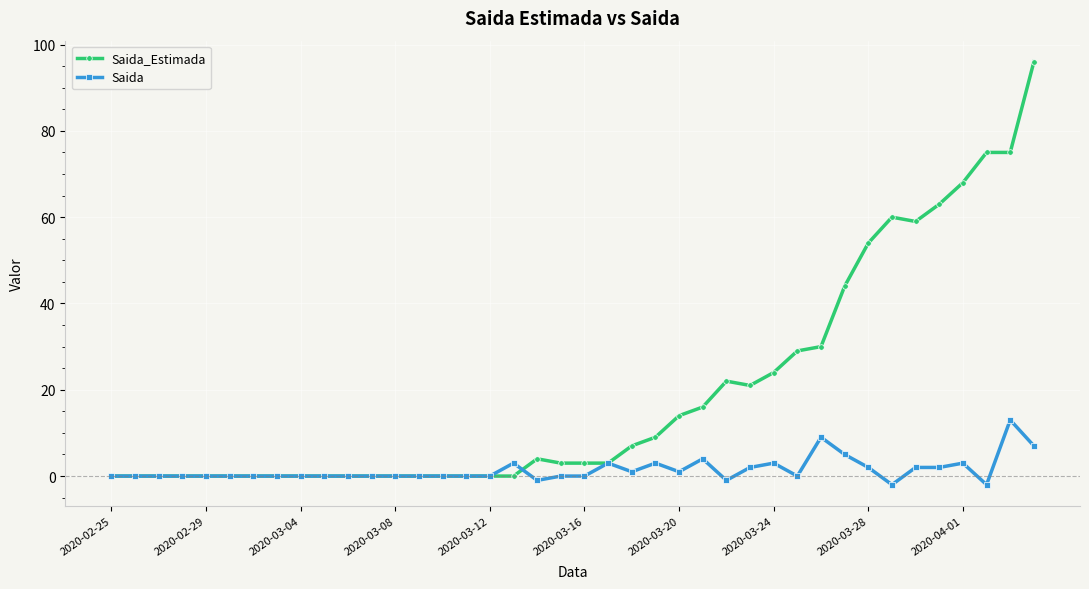

Reading left to right, extract all data points from this chart.

Saida_Estimada: 0	0	0	0	0	0	0	0	0	0	0	0	0	0	0	0	0	0	4	3	3	3	7	9	14	16	22	21	24	29	30	44	54	60	59	63	68	75	75	96
Saida: 0	0	0	0	0	0	0	0	0	0	0	0	0	0	0	0	0	3	-1	0	0	3	1	3	1	4	-1	2	3	0	9	5	2	-2	2	2	3	-2	13	7